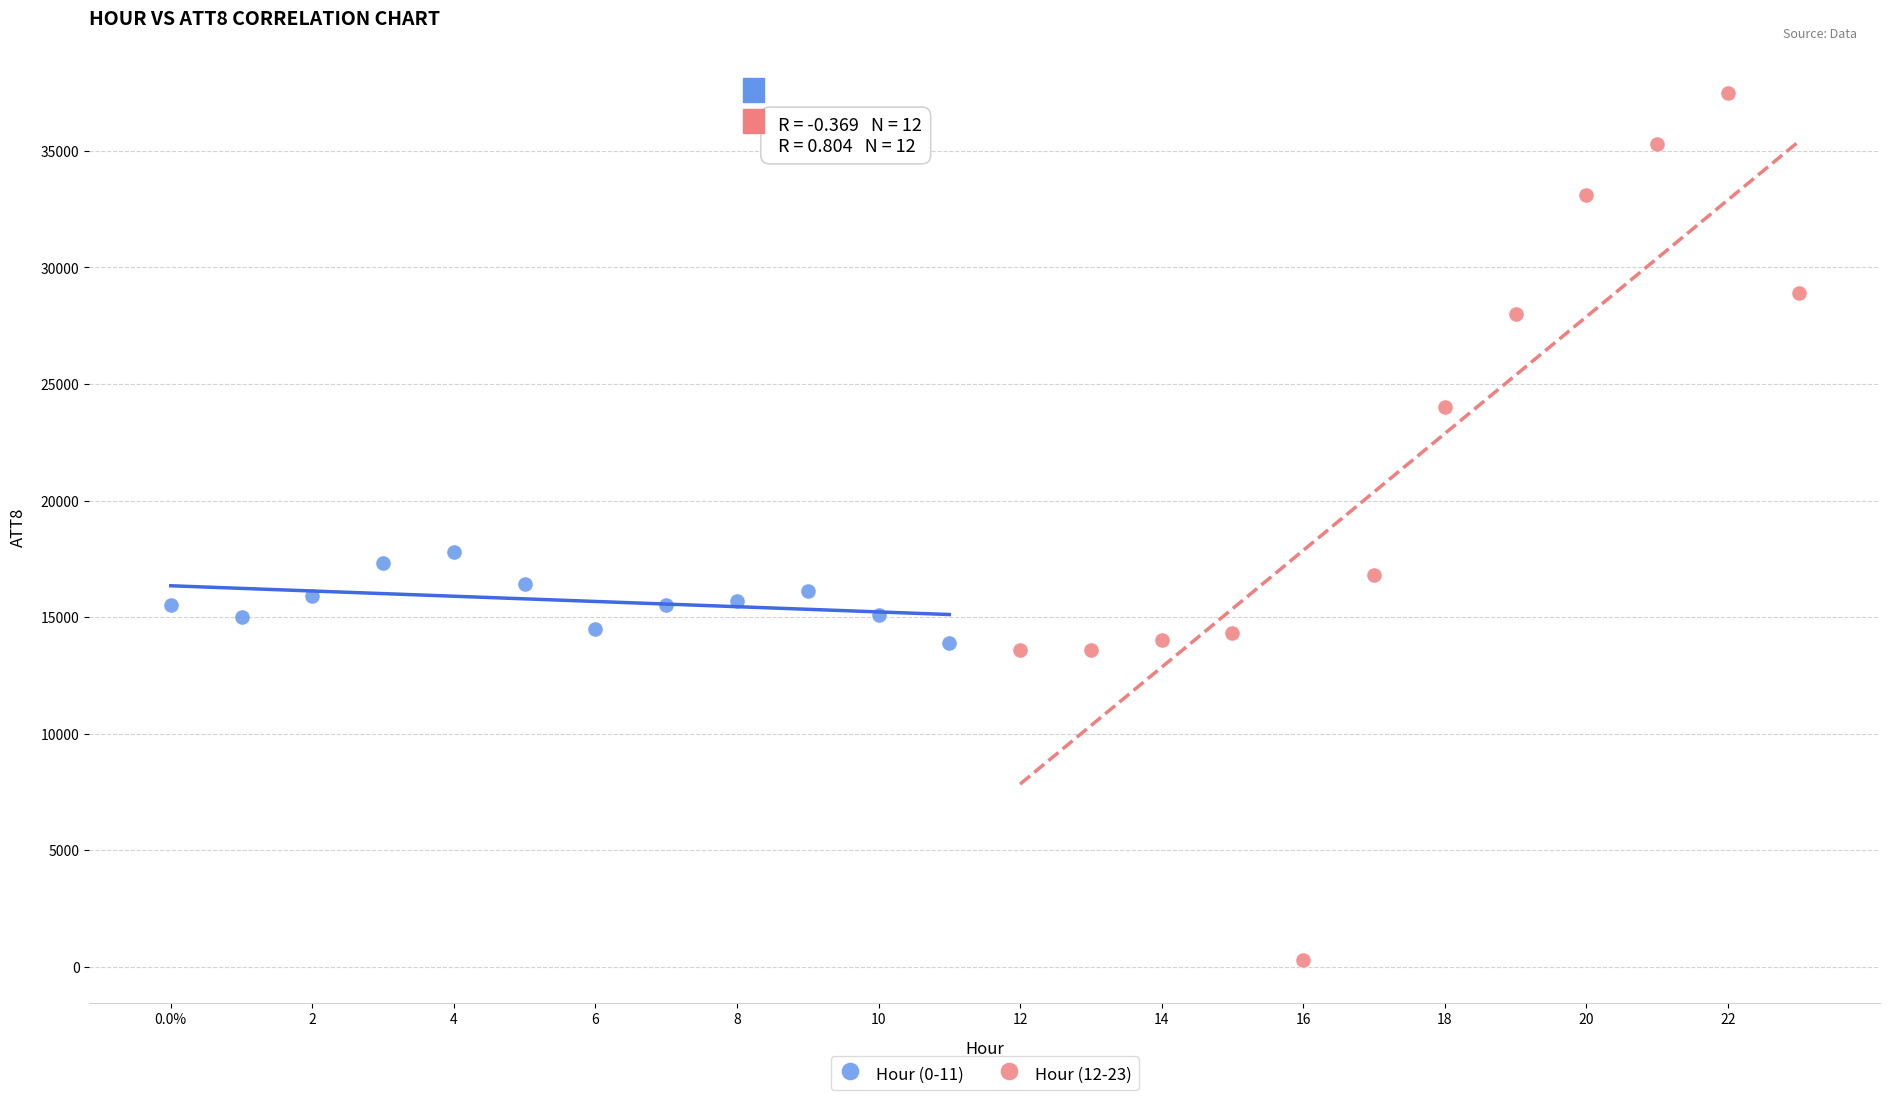

Which series has the widest spread of Y values?

Hour (12-23)